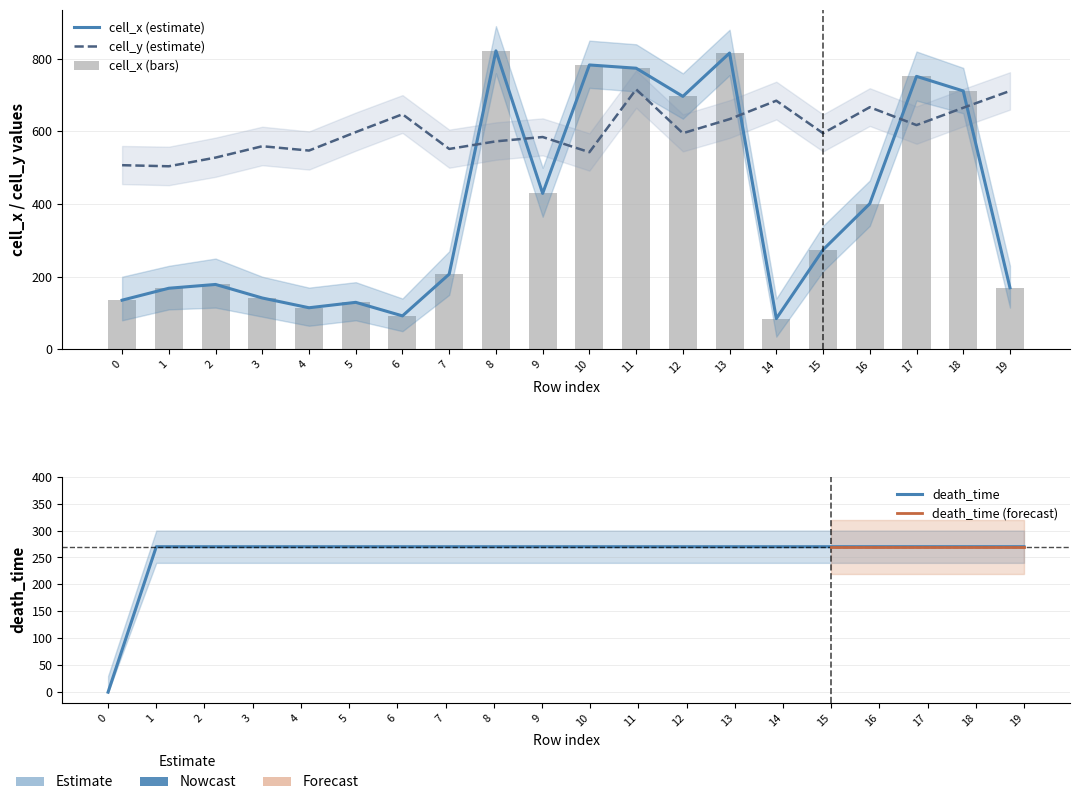

The value of cell_y at 16 is 1036.6. True or false?

False